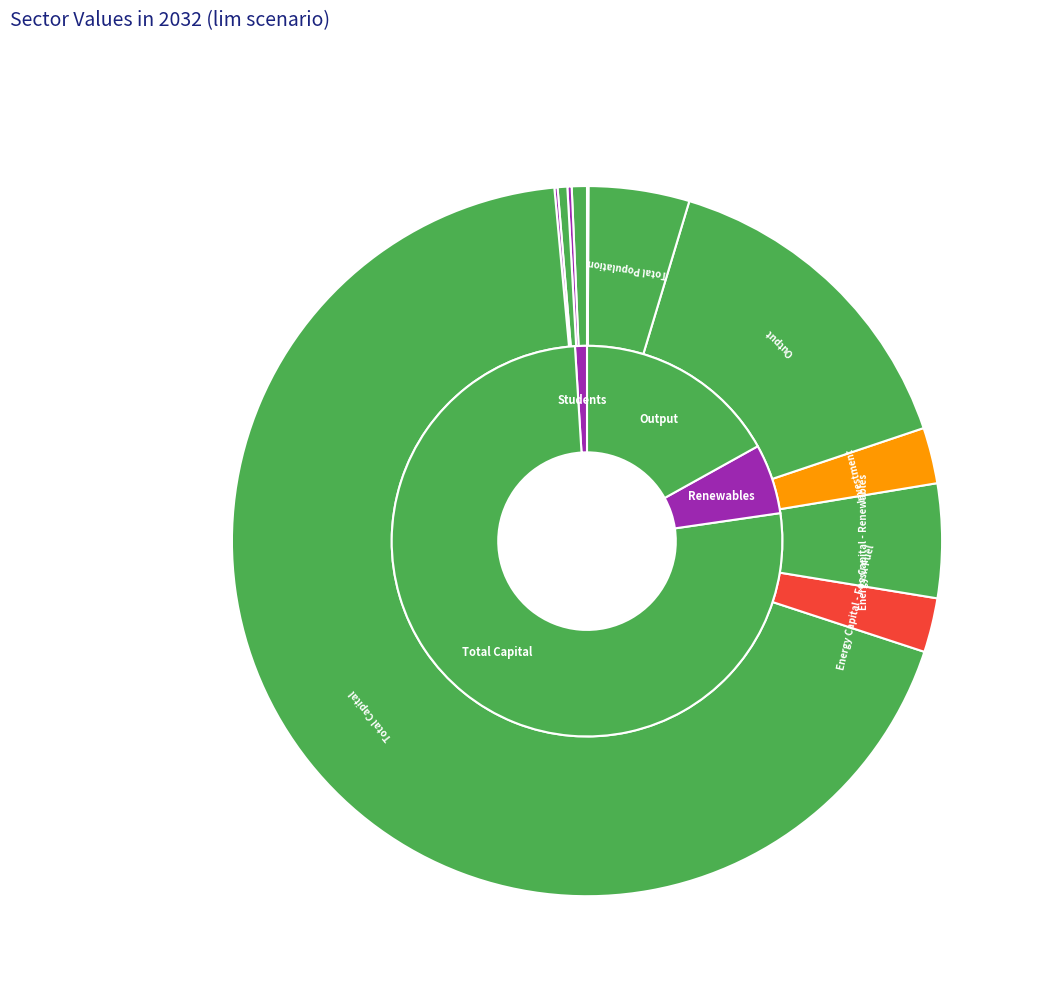

Rank the categories by value from highest to lowest.

Total Capital, Output, Energy Capital - Renewables, Total Population, Investment, Energy Capital - Fossil Fuel, Primary age students, Upper secondary age students, Lower secondary age students, Tertiary age students, Total Efficient Labor Unit